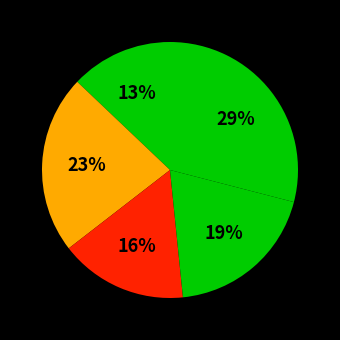

How many segments does this pie chart have?

5